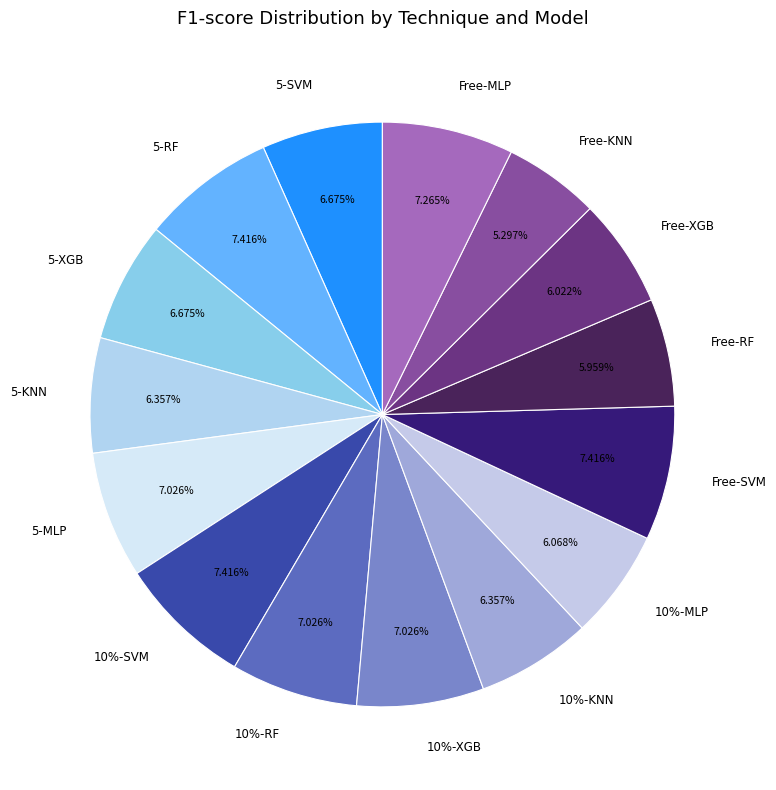

To the nearest percent, what is the difference between the 5-KNN and 5-RF slice percentages?

1%